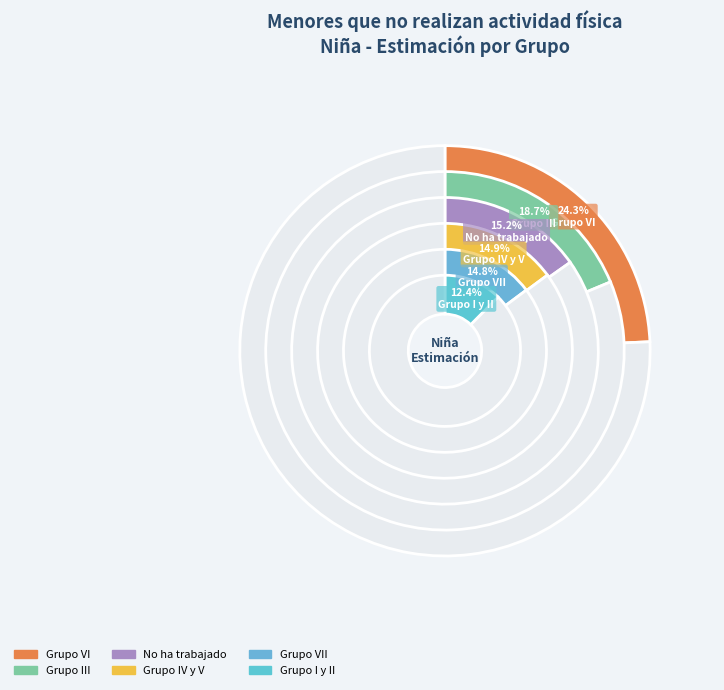

To the nearest percent, what percentage of the pie is Grupo III?

19%